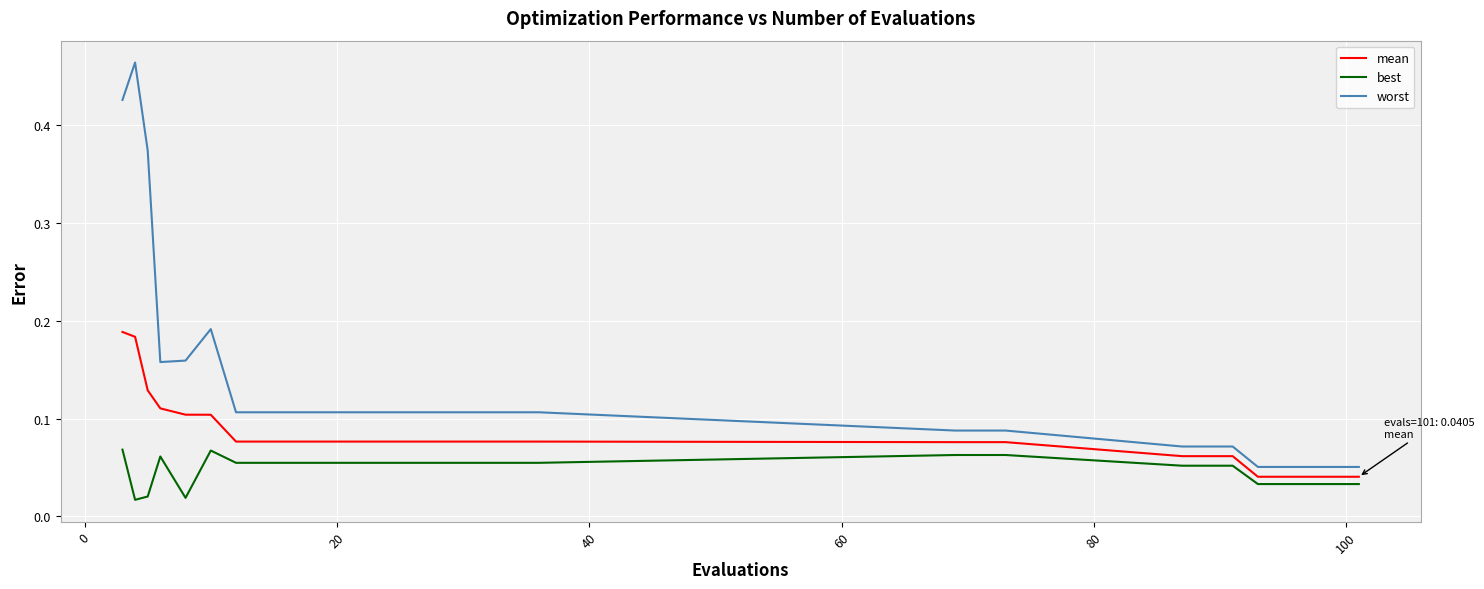

True or false: best and worst cross at least once.

False